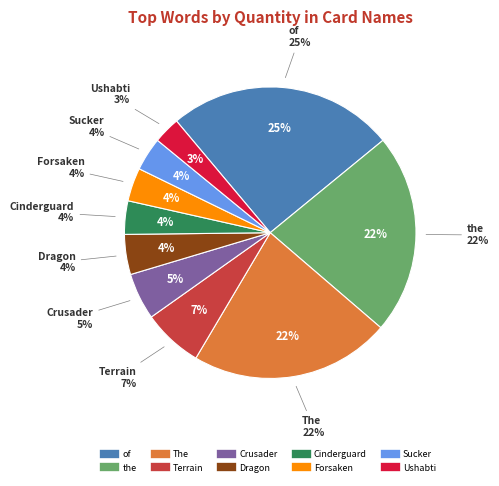

To the nearest percent, what portion does The represent?

22%